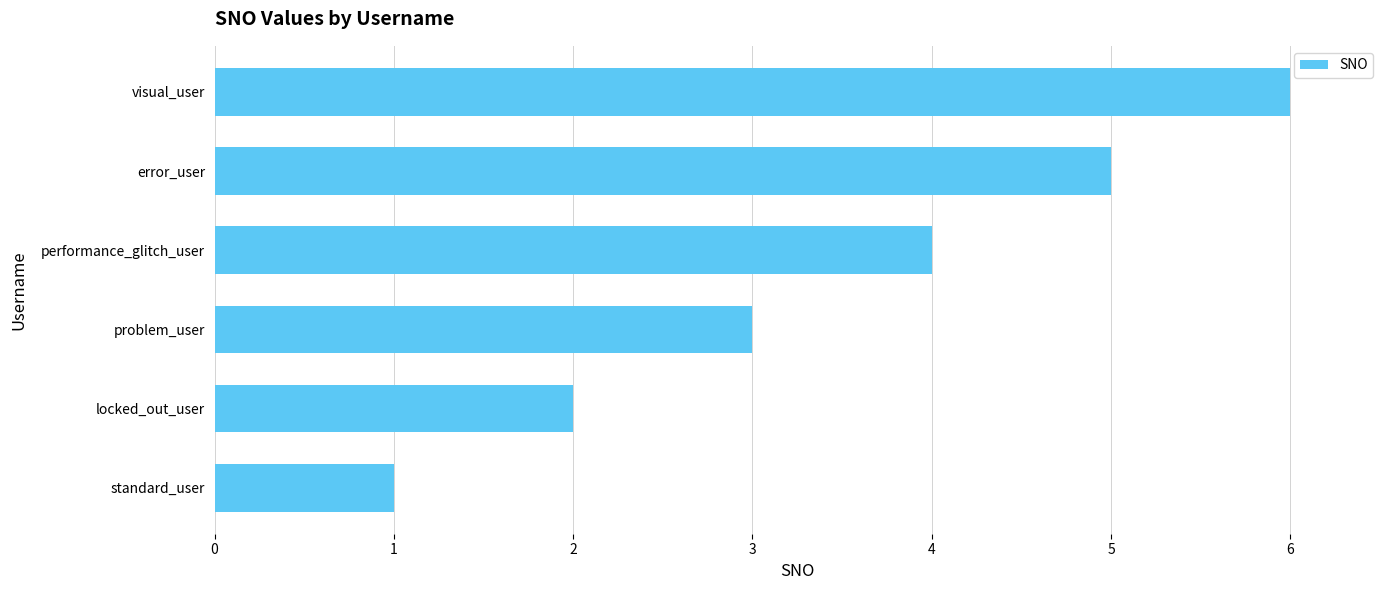

True or false: the data shows 10 at visual_user.

False